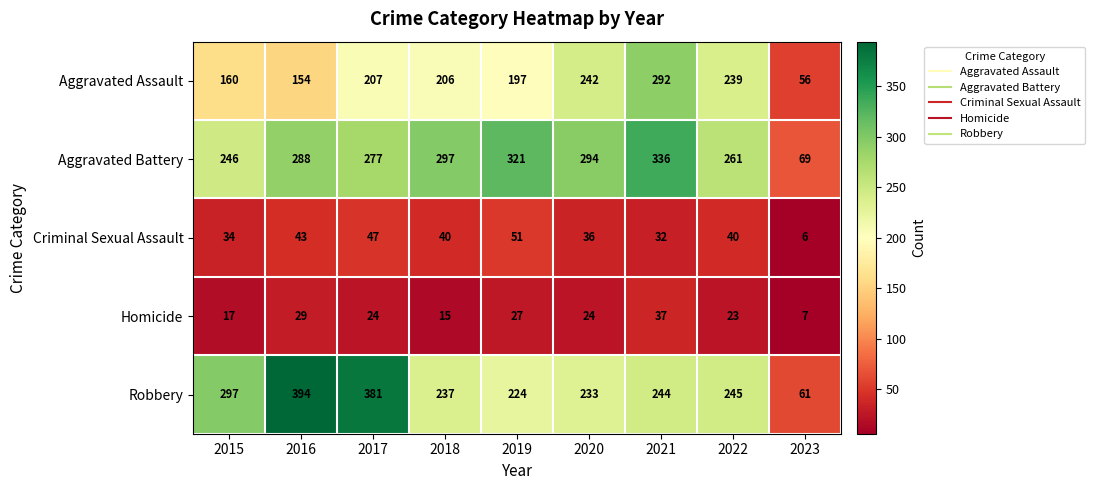

How many series are shown in this chart?

5